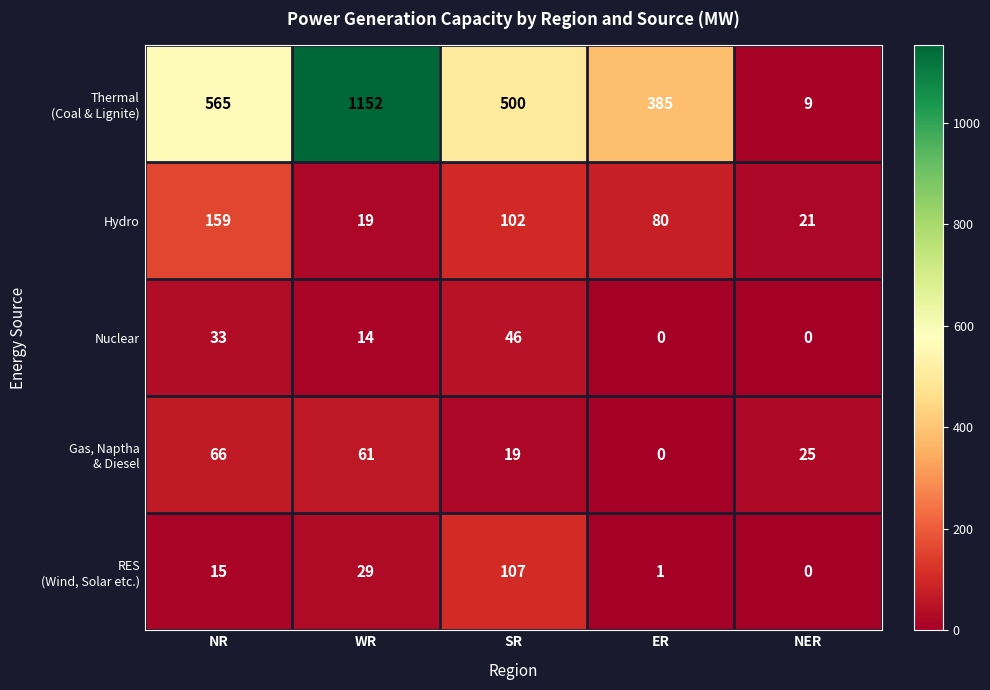

True or false: Nuclear has a value of -32 at ER.

False